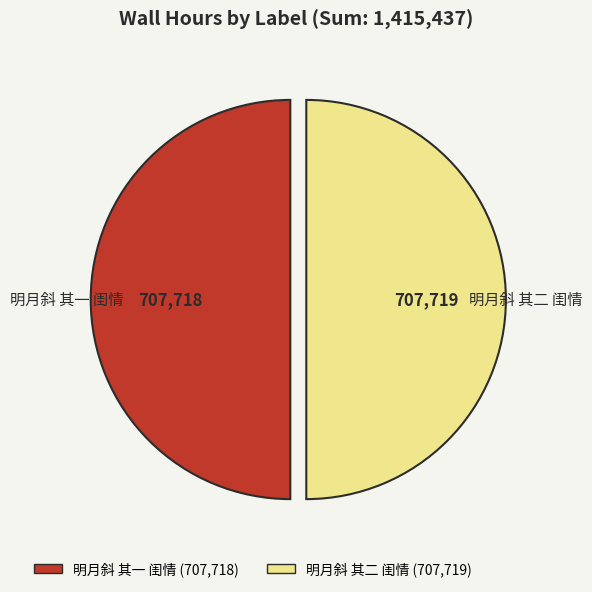

How many slices are in this pie chart?

2